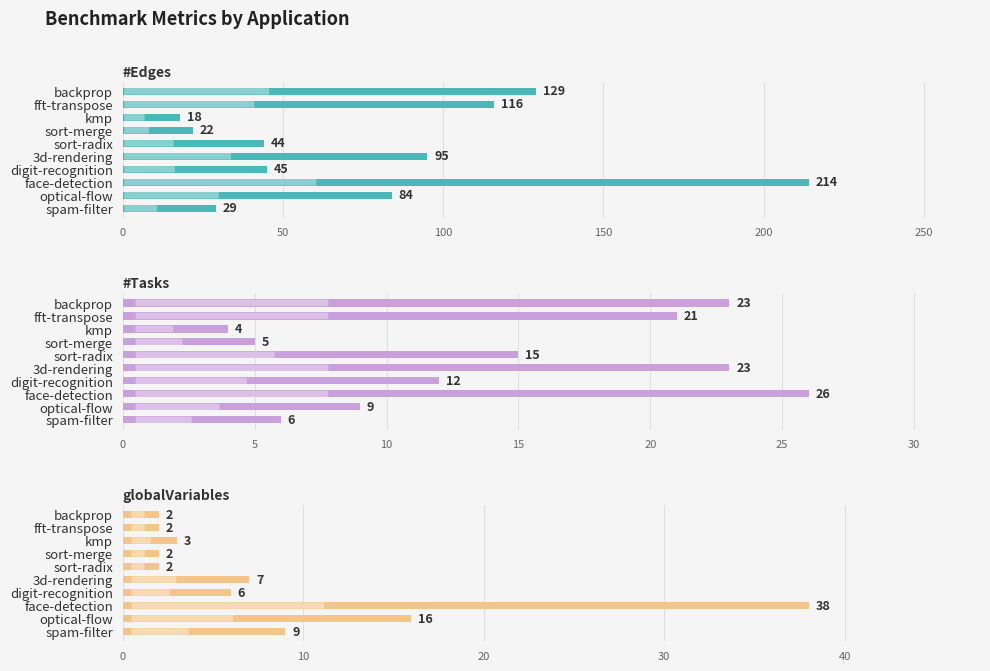

How many values in the #Tasks series are below 15?

5